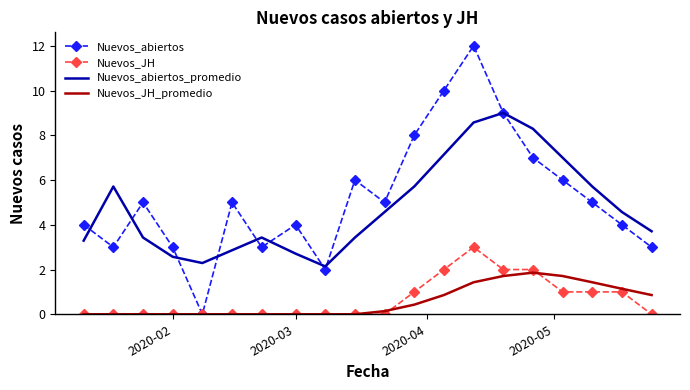

What is the maximum value shown in the chart?

12.0